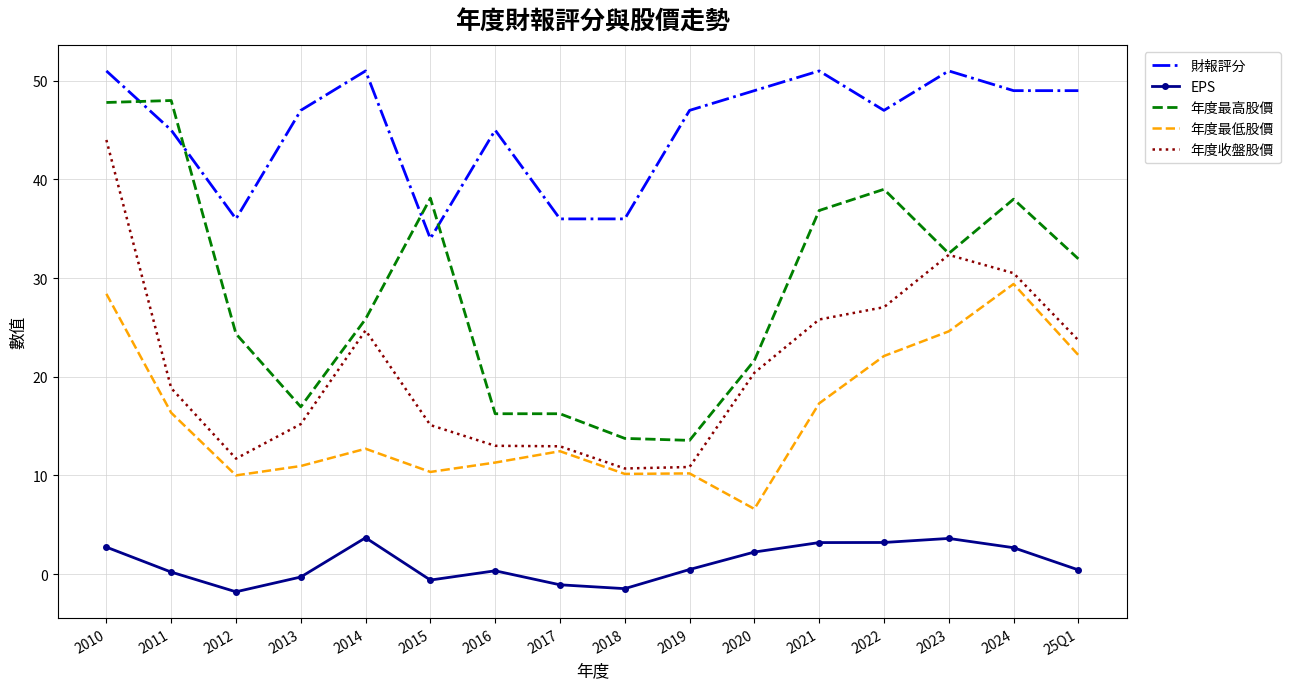

What is the maximum value shown in the chart?

51.0